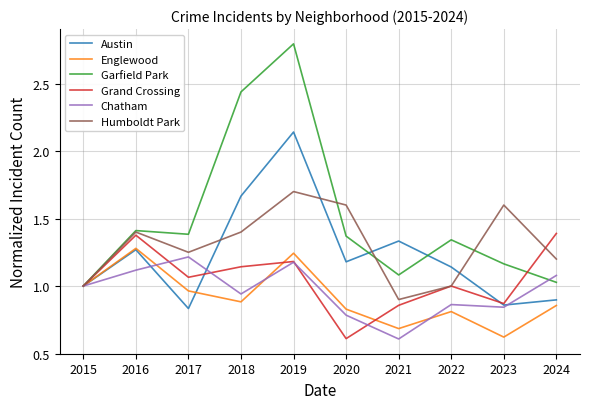

Is it true that Garfield Park equals 1.4 at 2016?

True